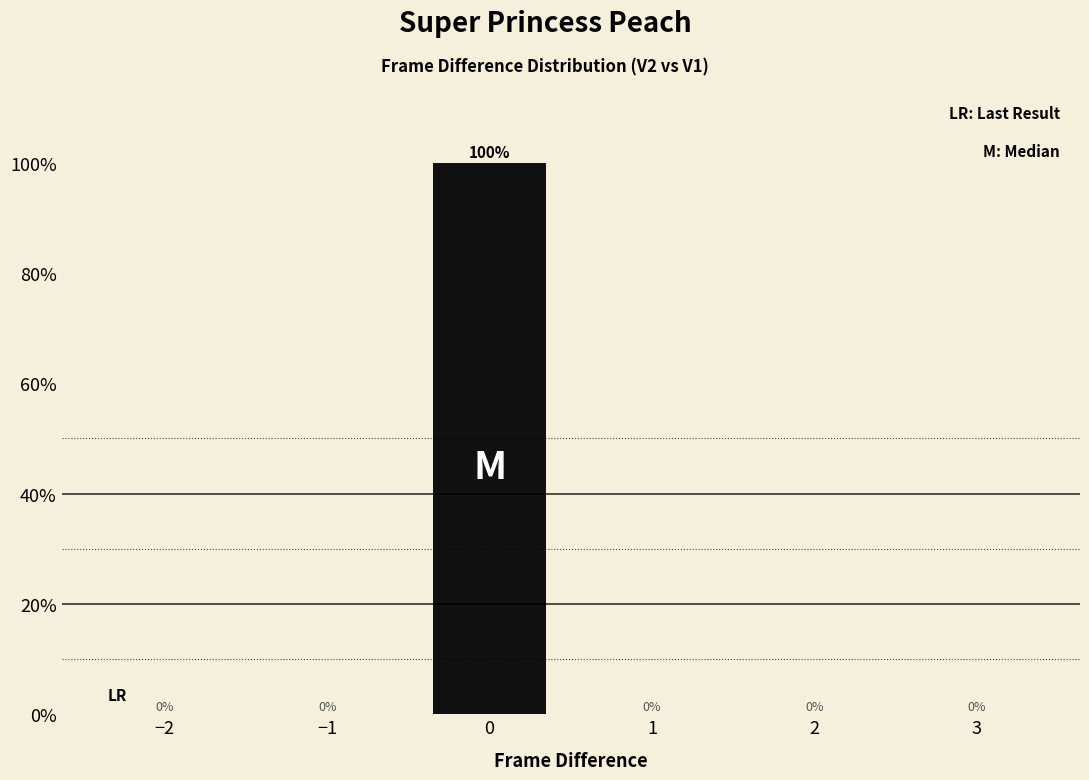

Reading right to left, extract all data points from this chart.

3=0	2=0	1=0	0=100	−1=0	−2=0